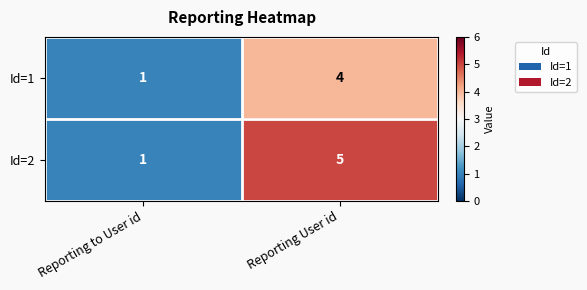

Which series changed the most between Reporting to User id and Reporting User id?

Id=2